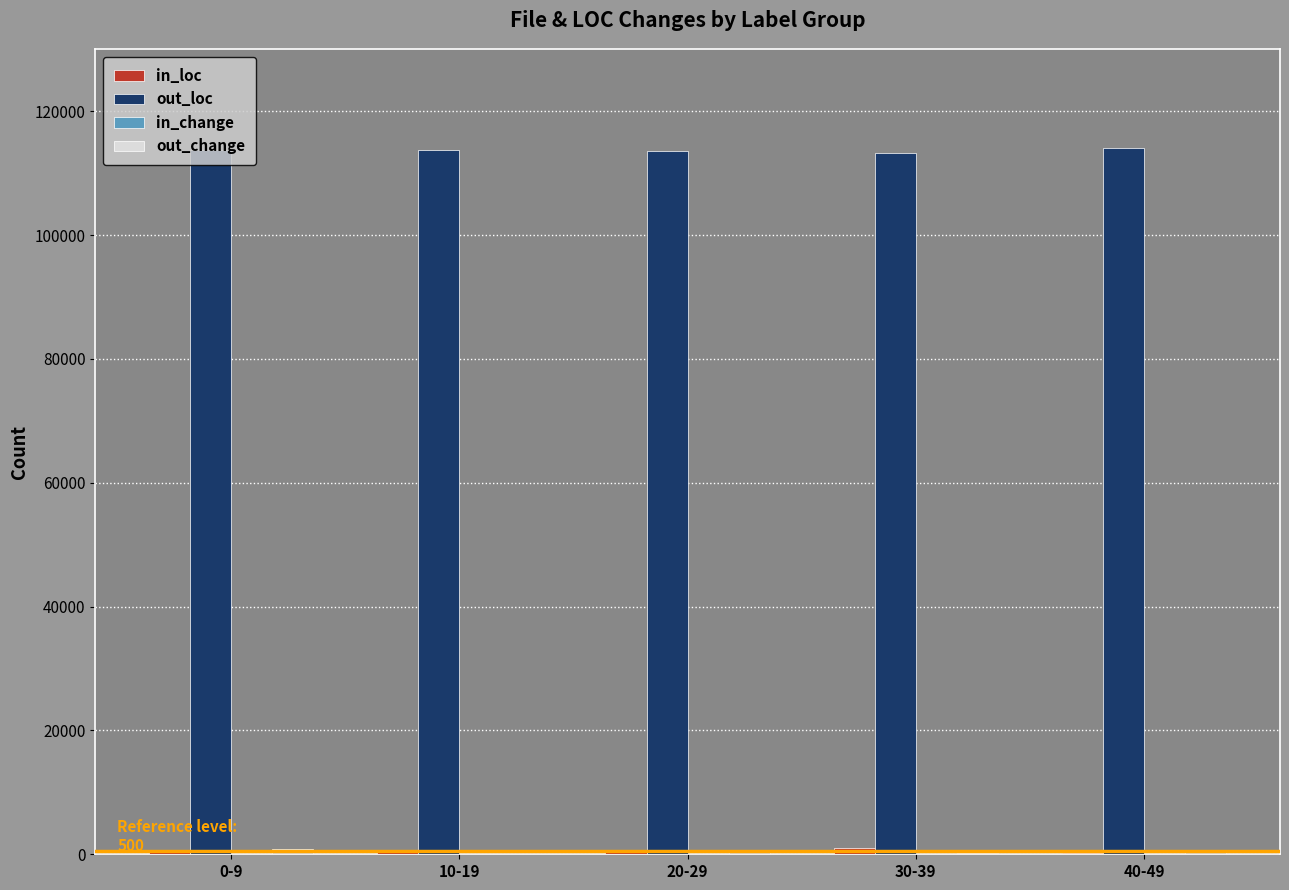

Which series has the largest total across all categories?

out_loc